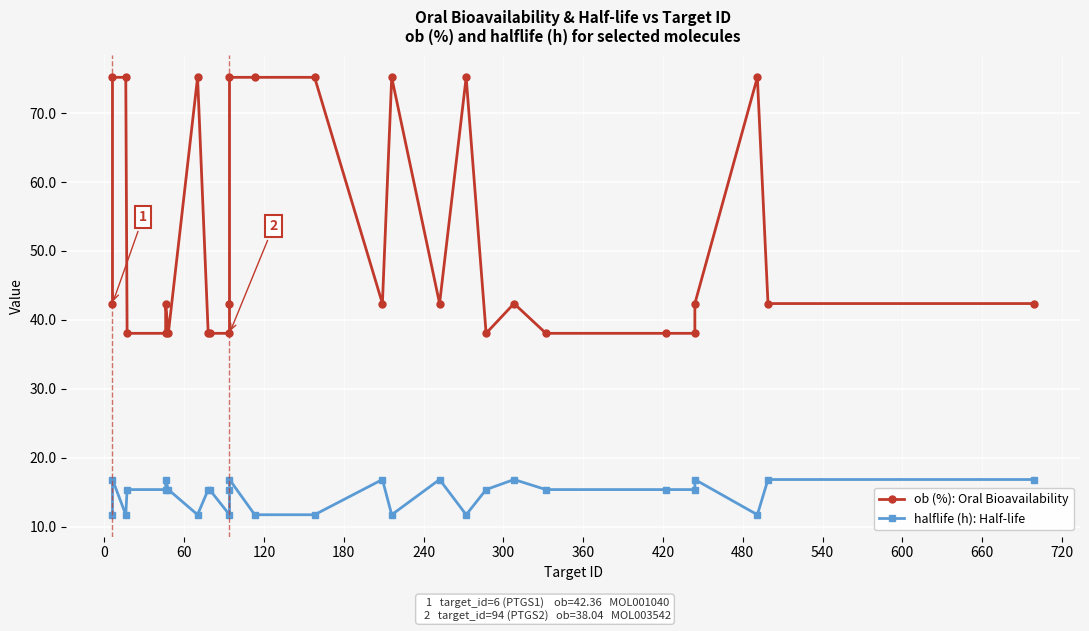

The value of ob (%): Oral Bioavailability at 18 is 19.0. True or false?

False